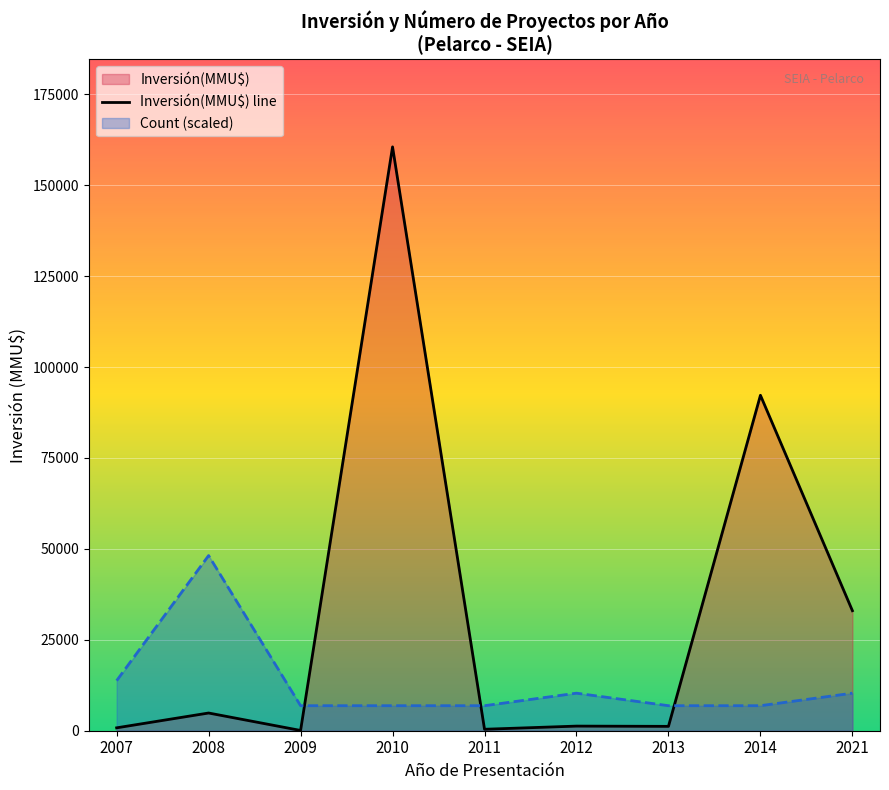

How many lines are shown in the chart?

2